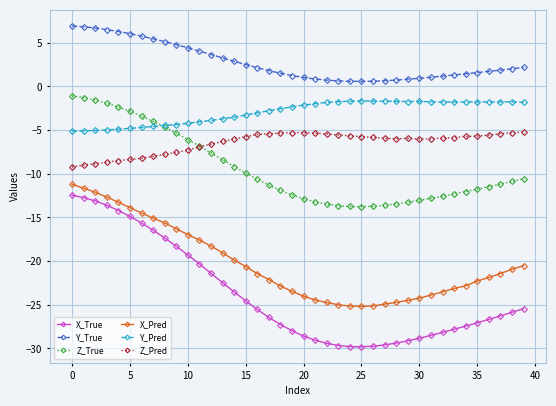

Which series has the largest total across all categories?

Y_True